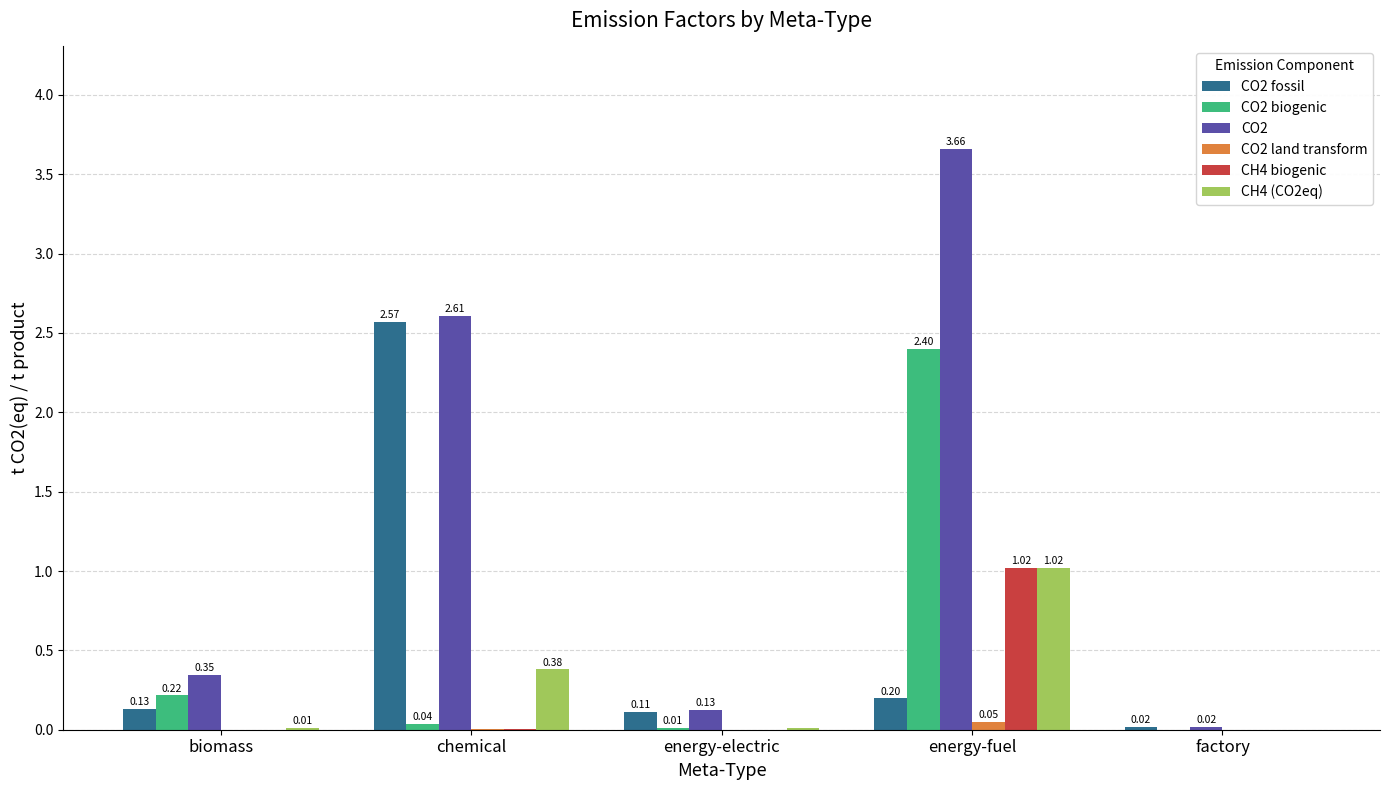

Which category has the highest value in the CH4 biogenic series?

energy-fuel